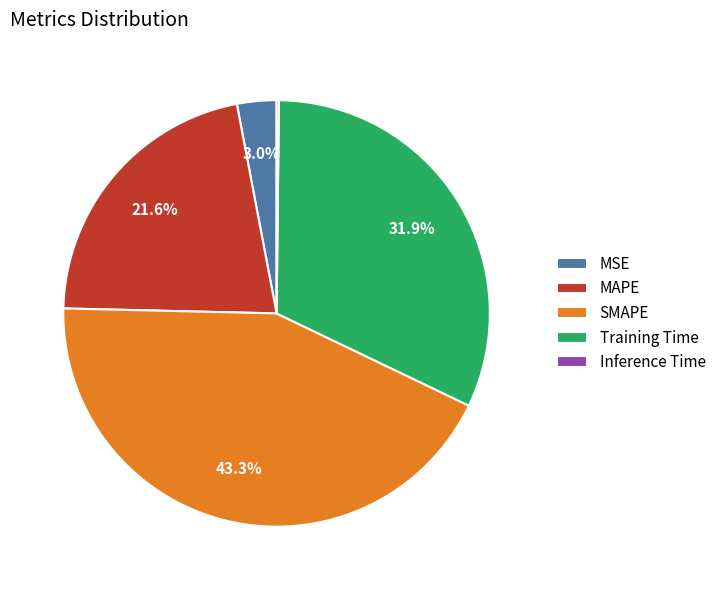

How much of the chart is everything except SMAPE?

56.7%